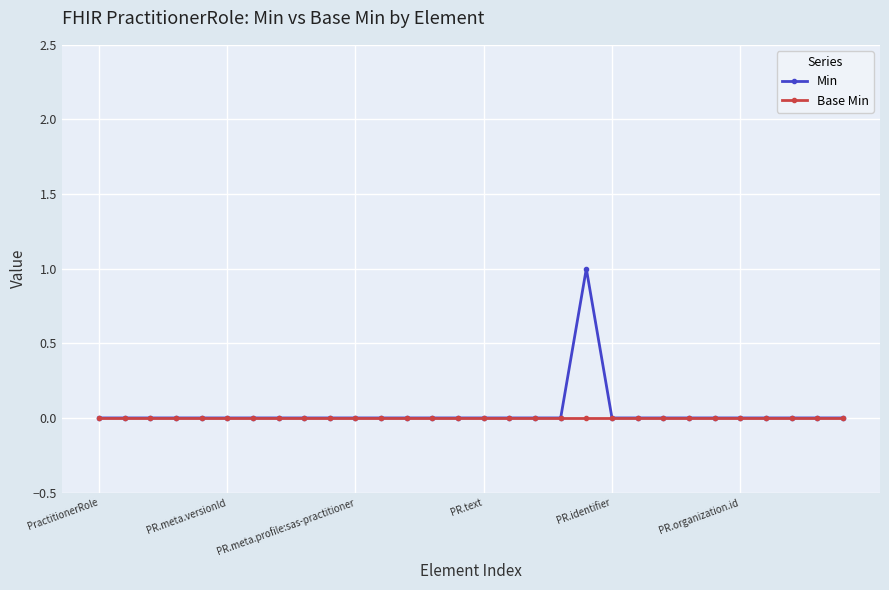

Rank the series by their maximum value, from highest to lowest.

Min, Base Min